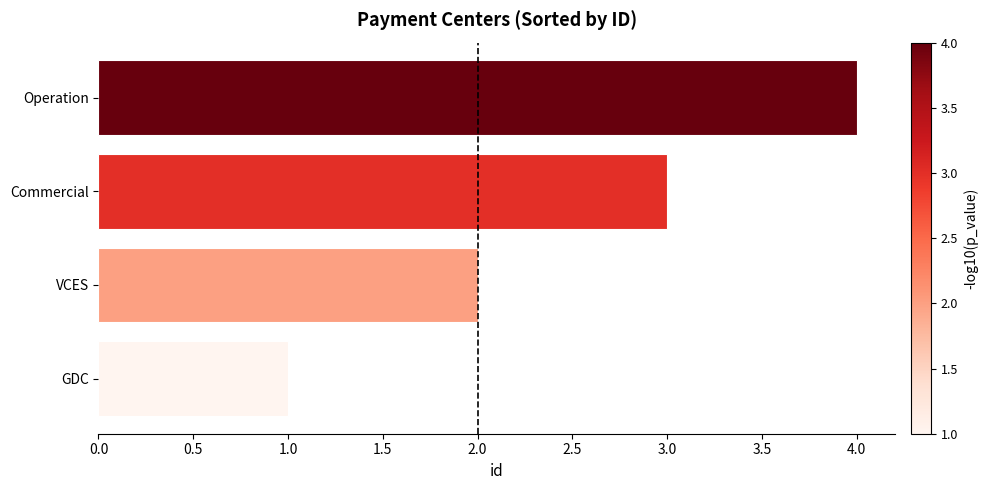

Rank the categories by value from highest to lowest.

Operation, Commercial, VCES, GDC